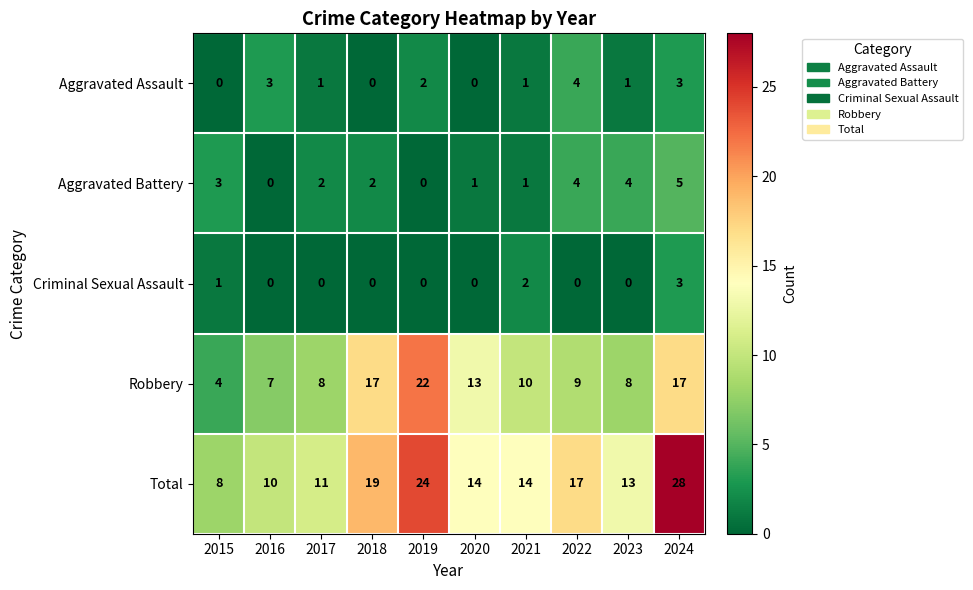

What is the maximum value shown in the chart?

28